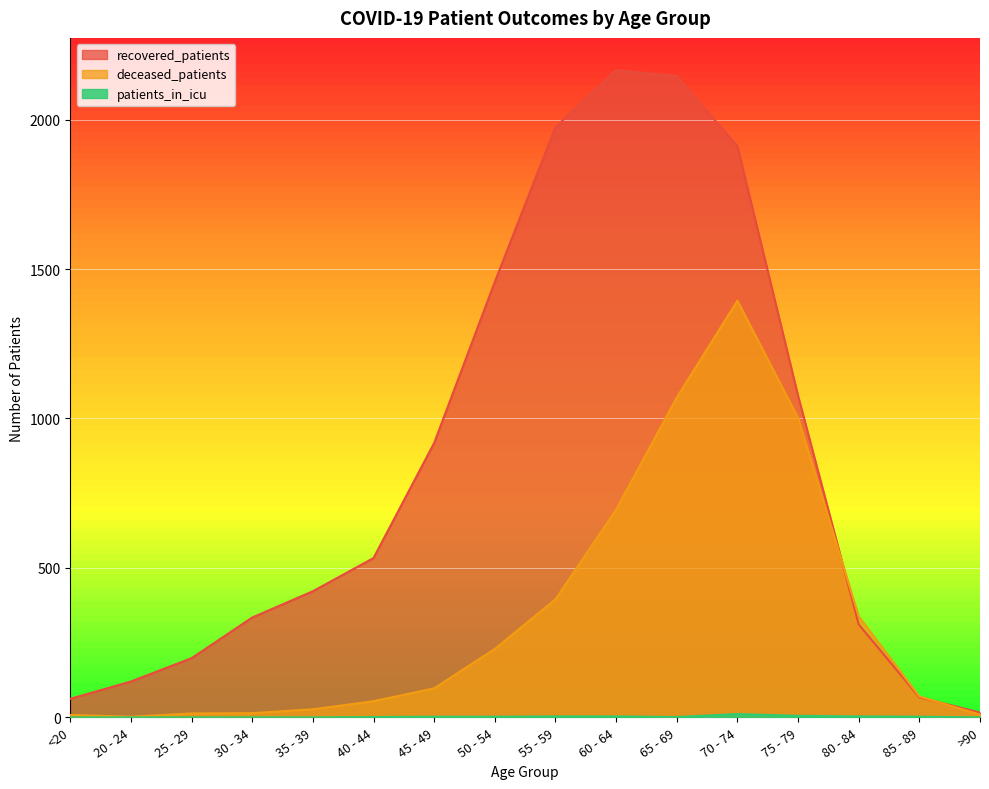

After their last crossing, which series has the higher values: deceased_patients or recovered_patients?

recovered_patients